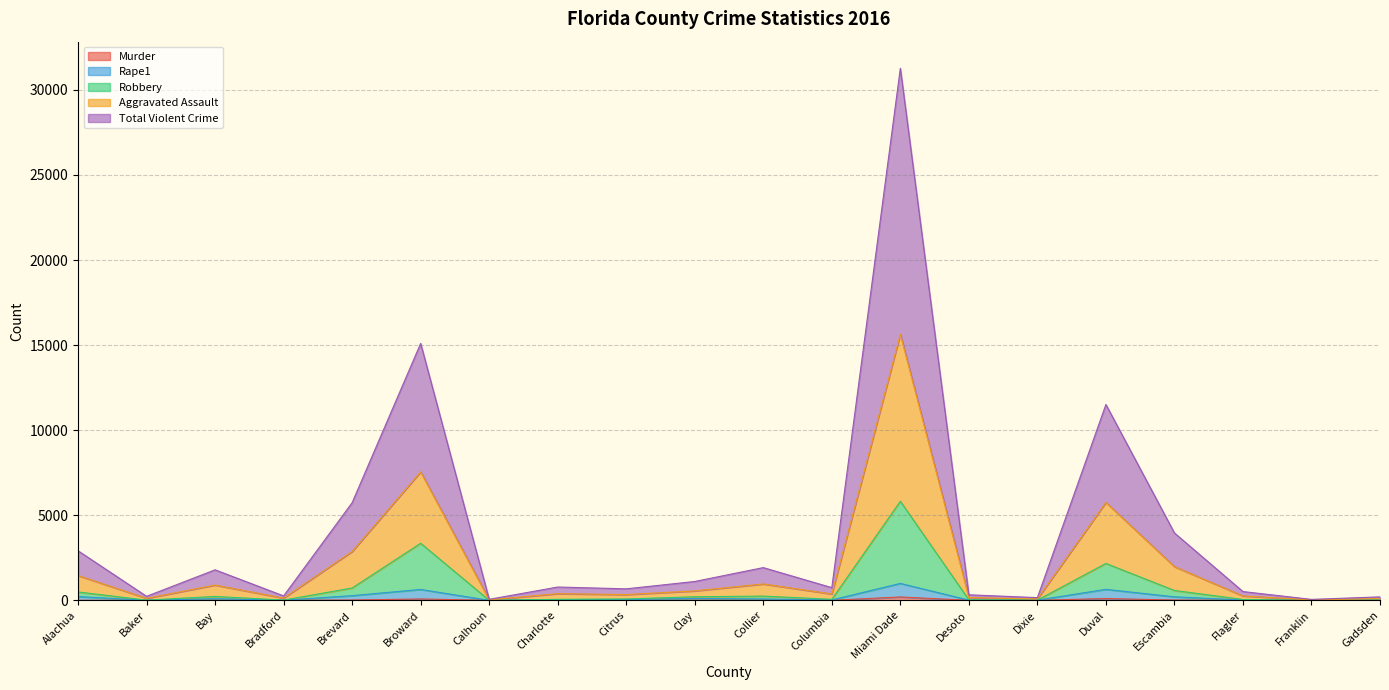

List the series in order of their peak value, lowest first.

Murder, Rape1, Robbery, Aggravated Assault, Total Violent Crime